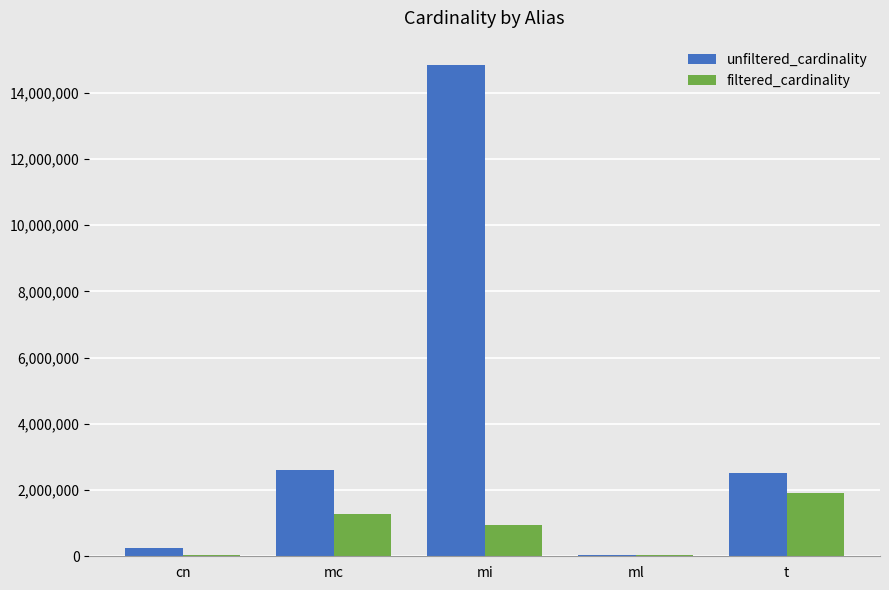

How many groups of bars are there?

5